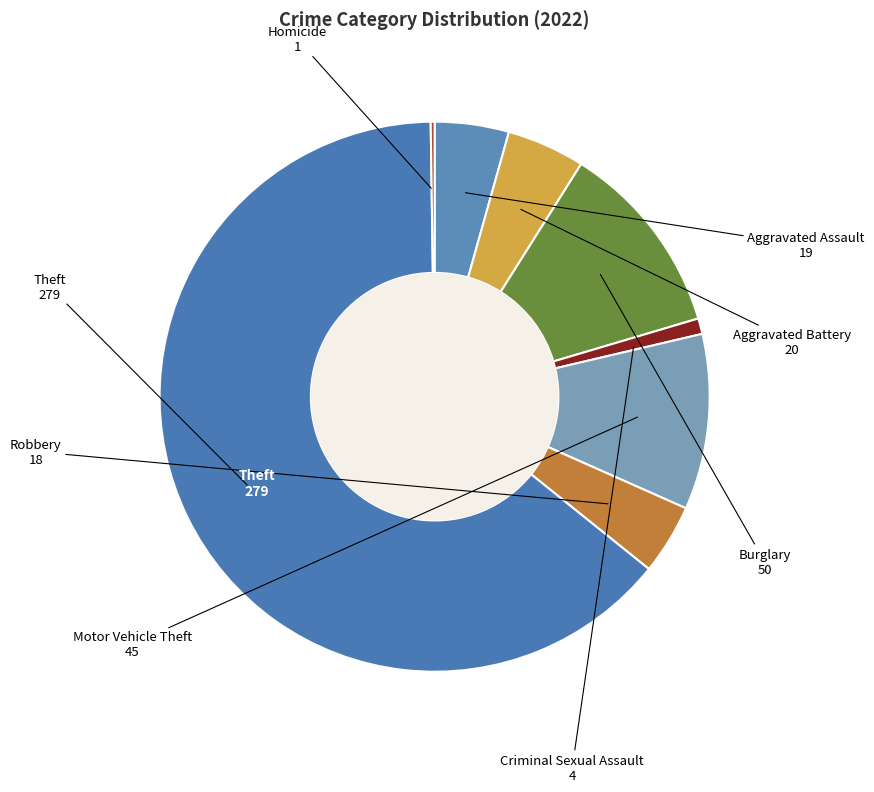

True or false: Criminal Sexual Assault accounts for 1% of the total.

True